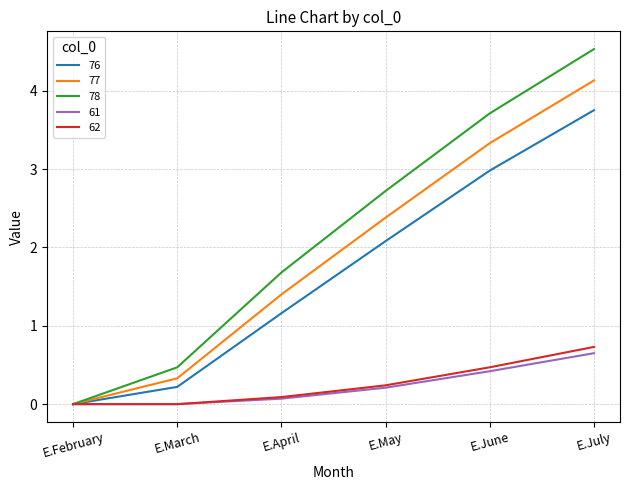

What is the difference between the maximum and second lowest values in the 78 series?

4.1